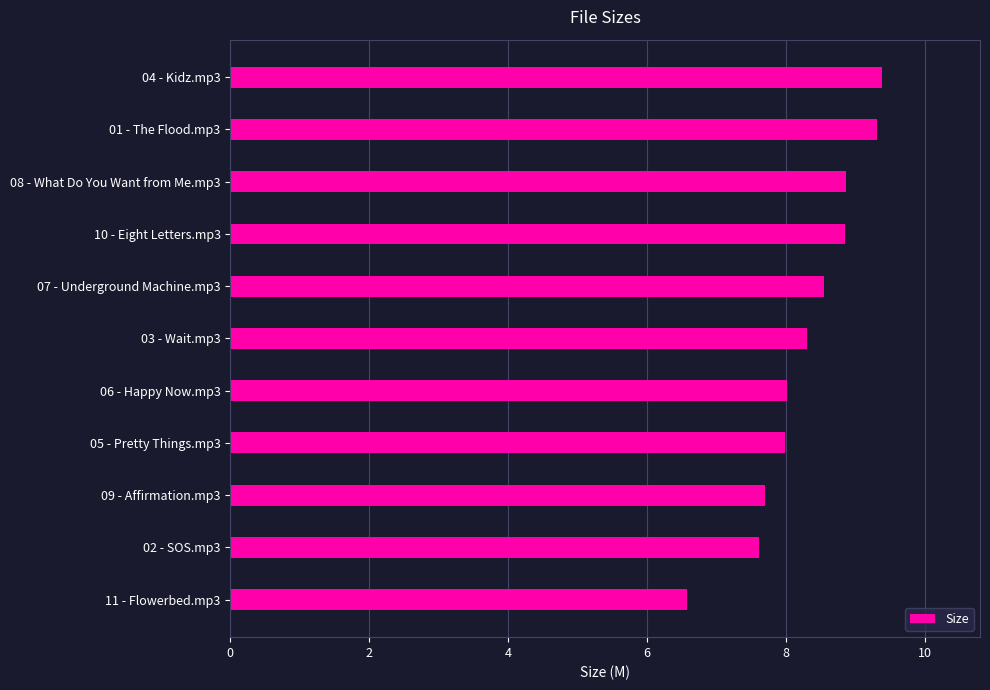

What is the difference between the maximum and minimum values?

2.8